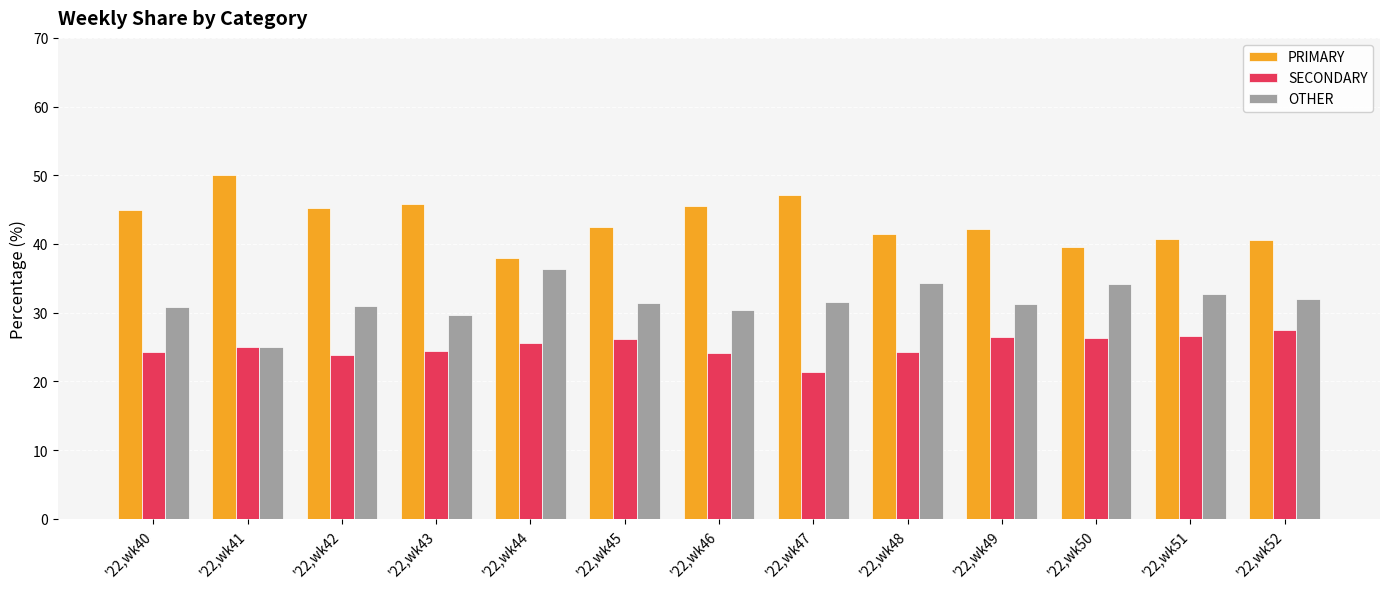

Is the value of SECONDARY at '22,wk51 greater than the value of OTHER at '22,wk46?

No